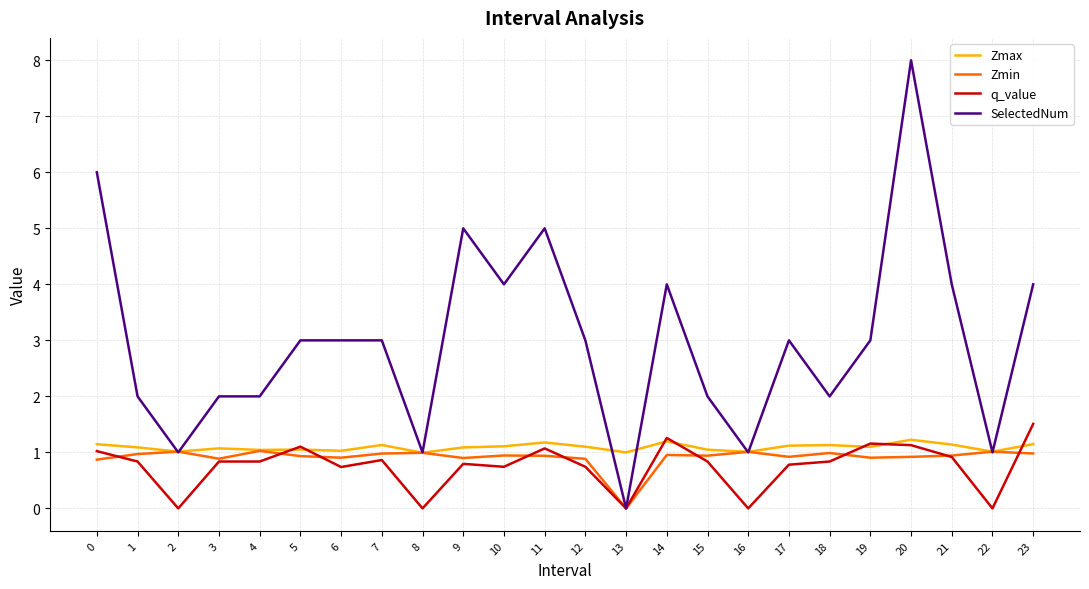

What is the highest value of the SelectedNum series?

8.0